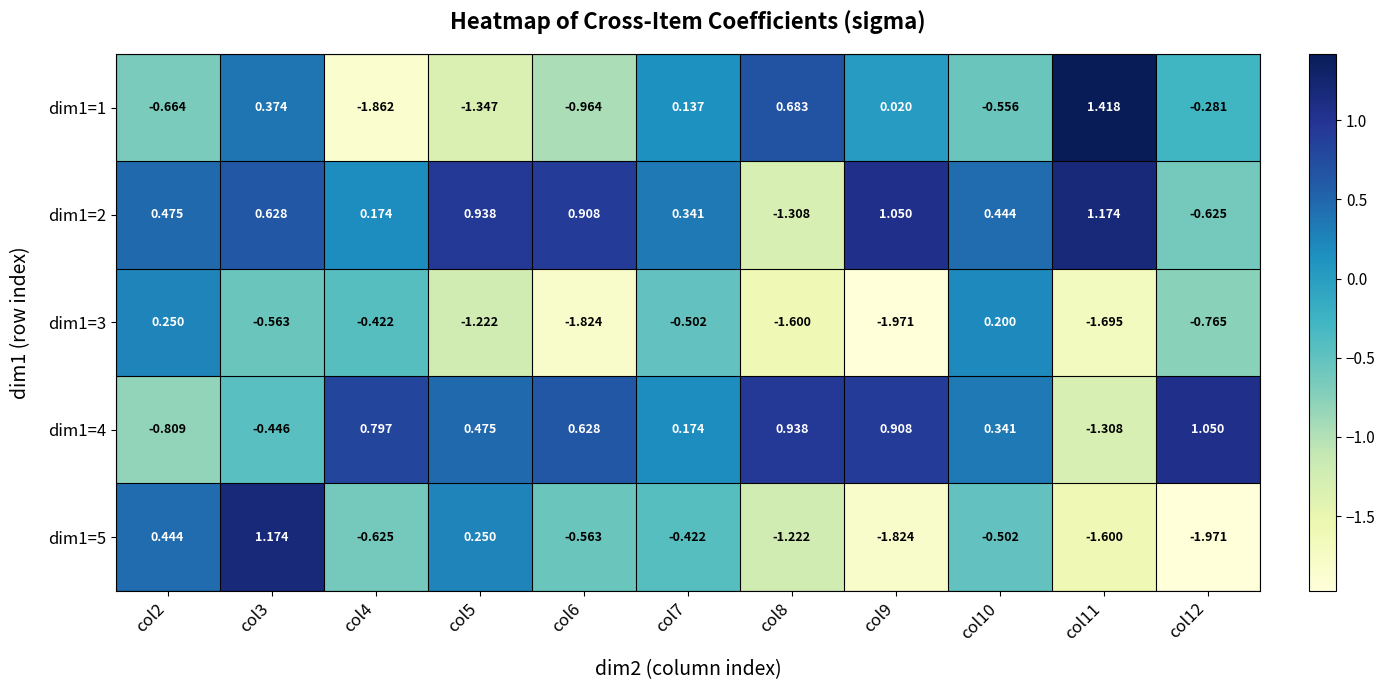

Is the value of dim1=4 at col4 greater than the value of dim1=1 at col4?

Yes